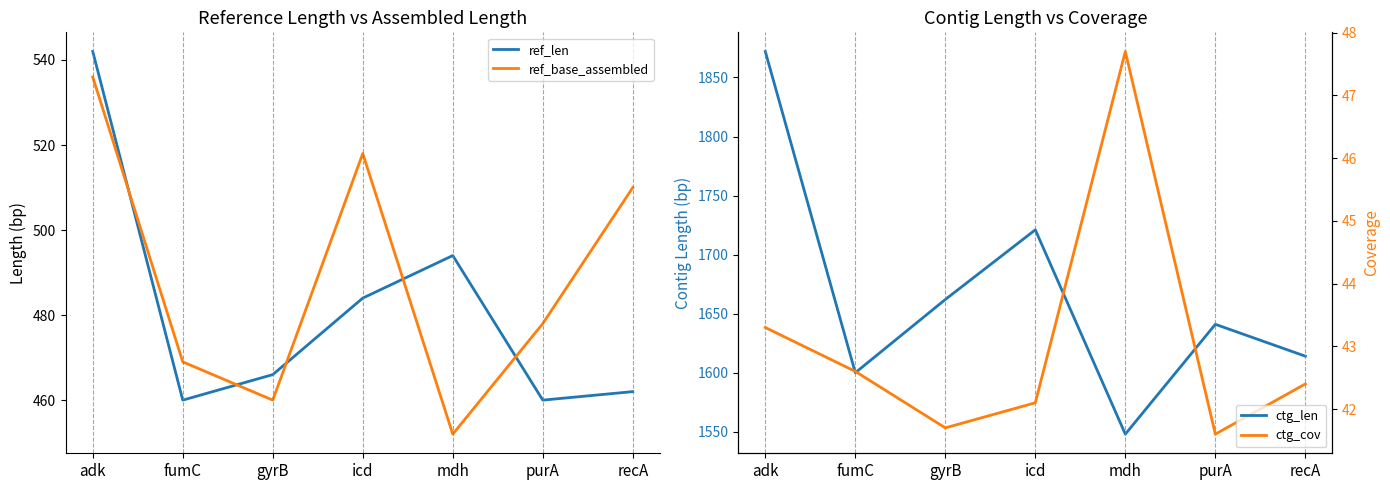

Which series has the largest range (max minus min)?

ctg_len